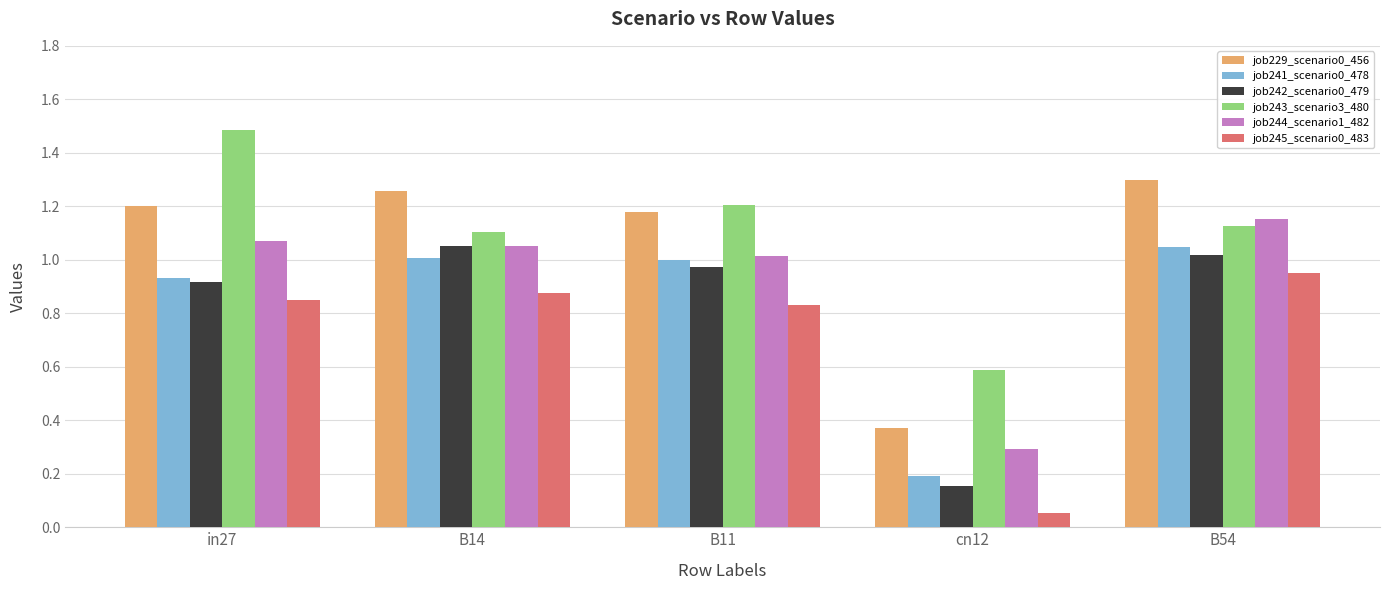

At which category is the sum across all series the highest?

B54